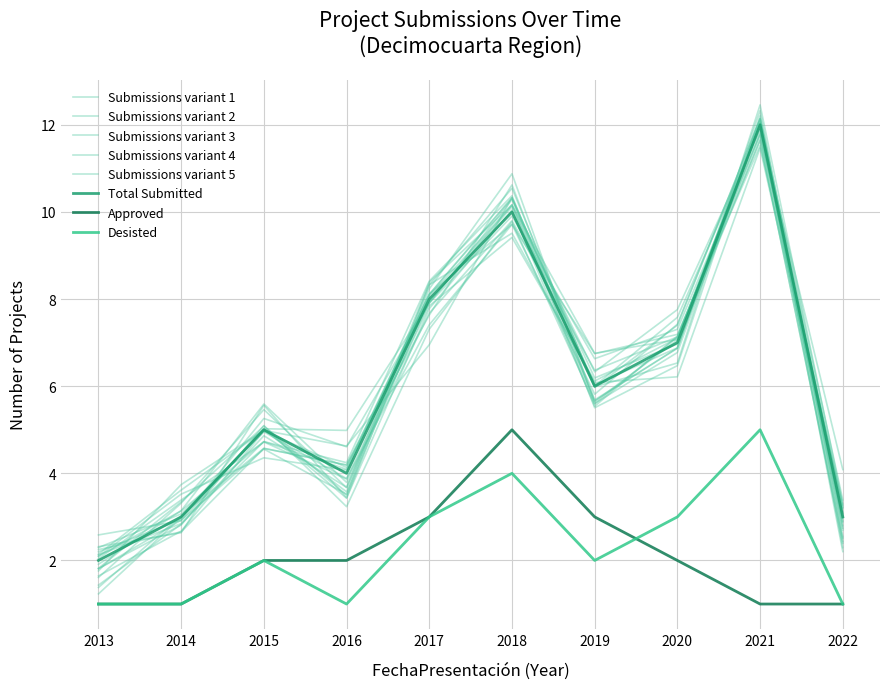

What is the total value across all series at 2013?

4.8